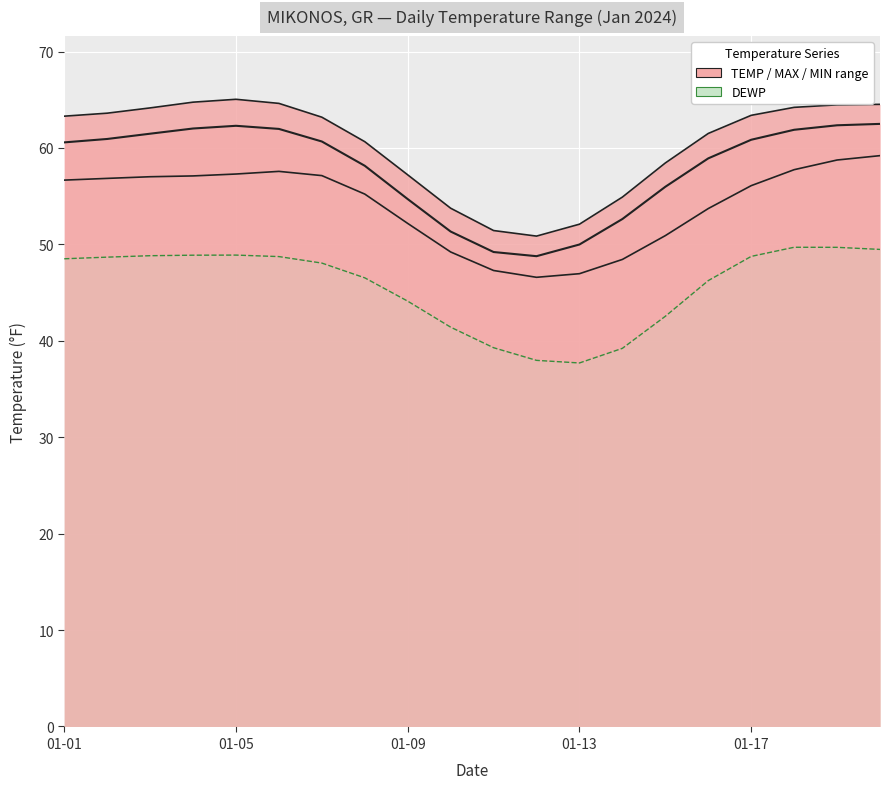

At how many categories does at least one series exceed 44?

20